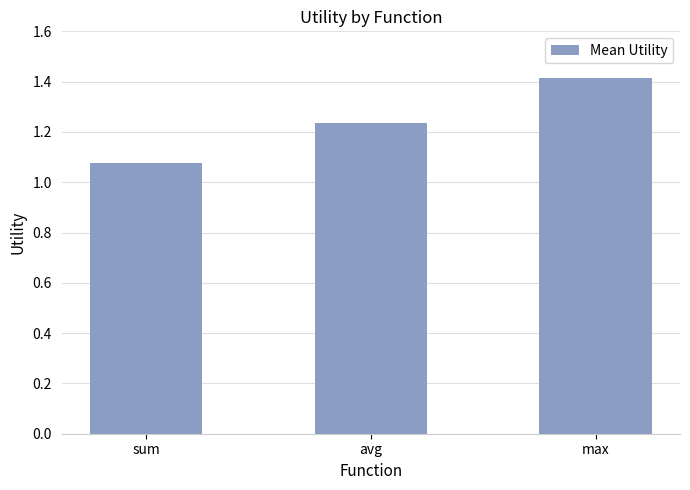

Which category has the lowest value across all series?

sum